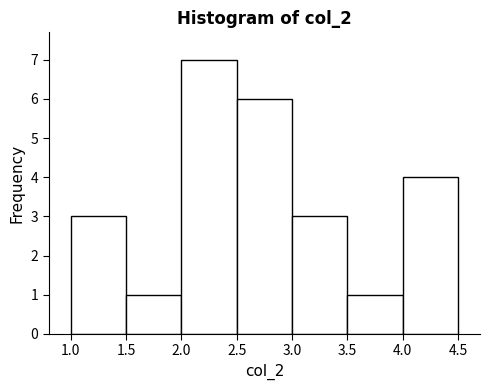

Reading left to right, list every bar in this chart as the range it spans on the x-axis followed by its height. The values are not printed on the chart, so give them approximately, as read against the axis.

1.0 to 1.5: 3
1.5 to 2.0: 1
2.0 to 2.5: 7
2.5 to 3.0: 6
3.0 to 3.5: 3
3.5 to 4.0: 1
4.0 to 4.5: 4